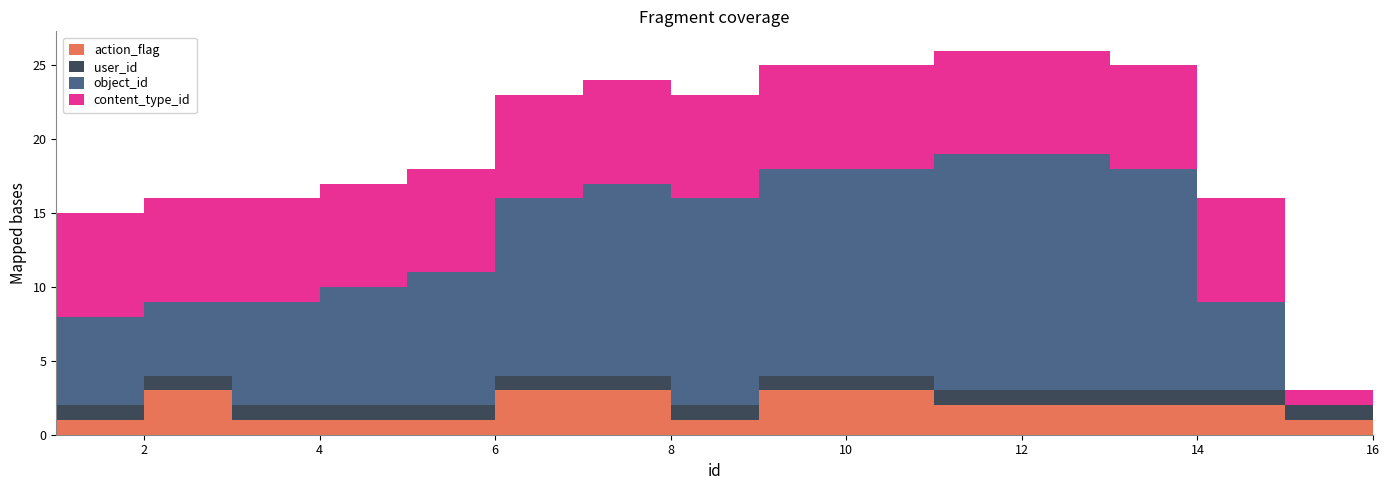

Which series has the largest total across all categories?

object_id